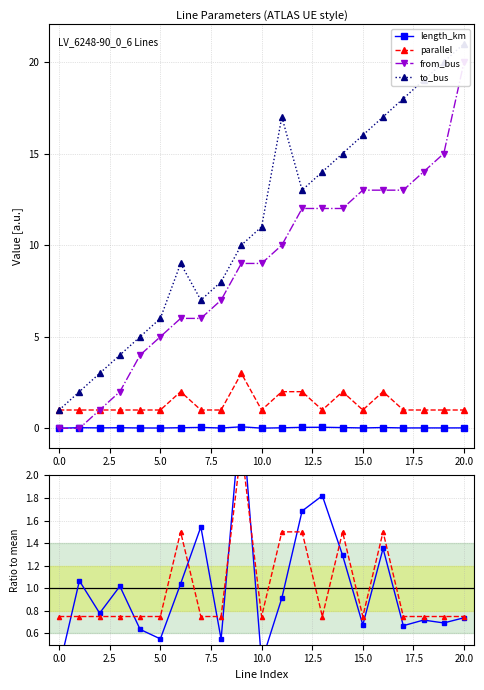

Is it true that length_km equals 0.0 at 0.0?

True